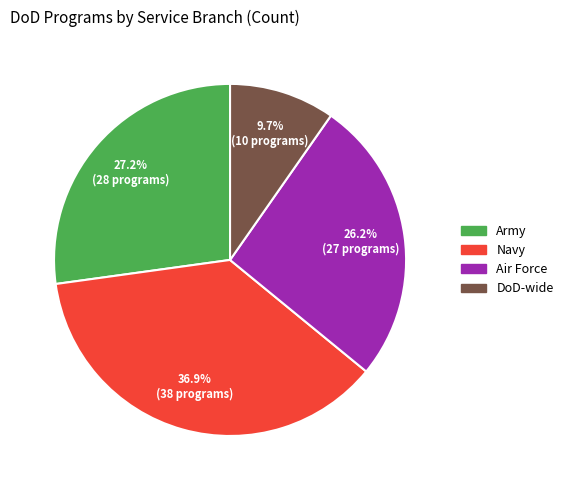

How many slices are in this pie chart?

4